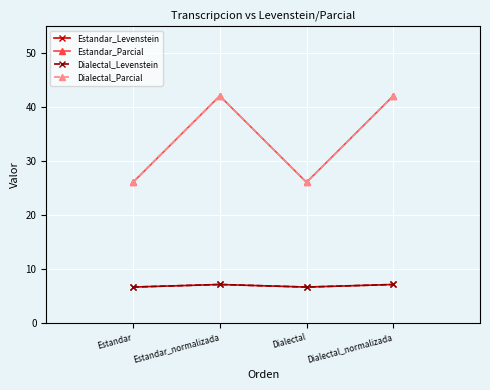

Is this an area chart (filled region under the line)?

No